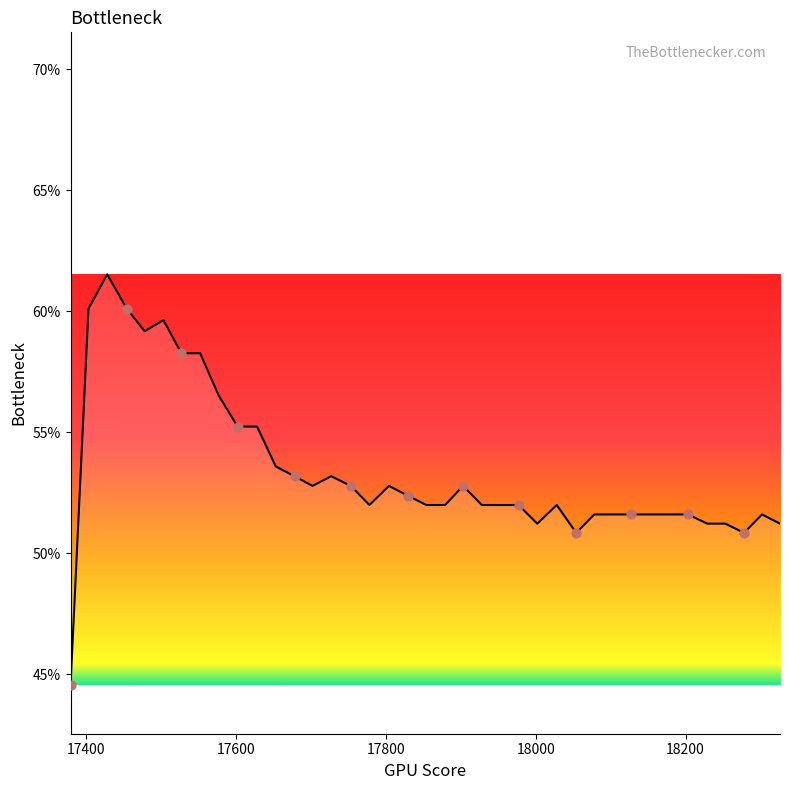

What is the difference between the maximum and minimum values?

17.0